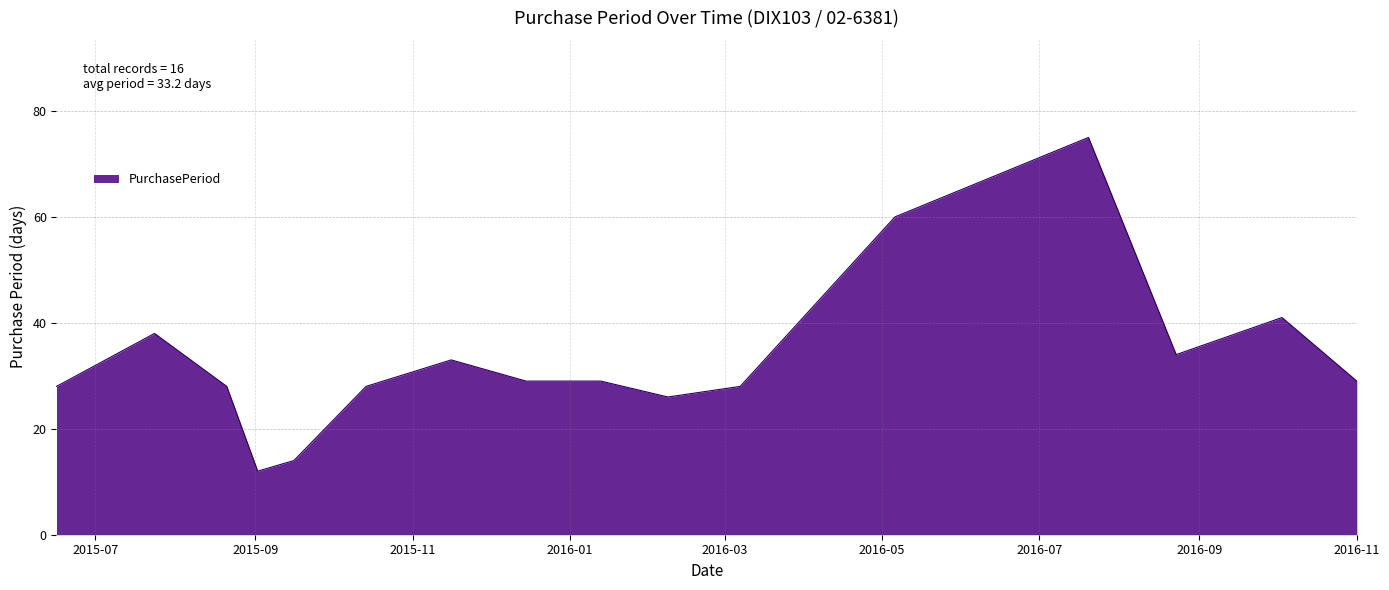

What is the smallest value displayed?

12